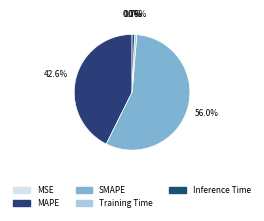

What percentage do MAPE and MSE together represent?

42.6%